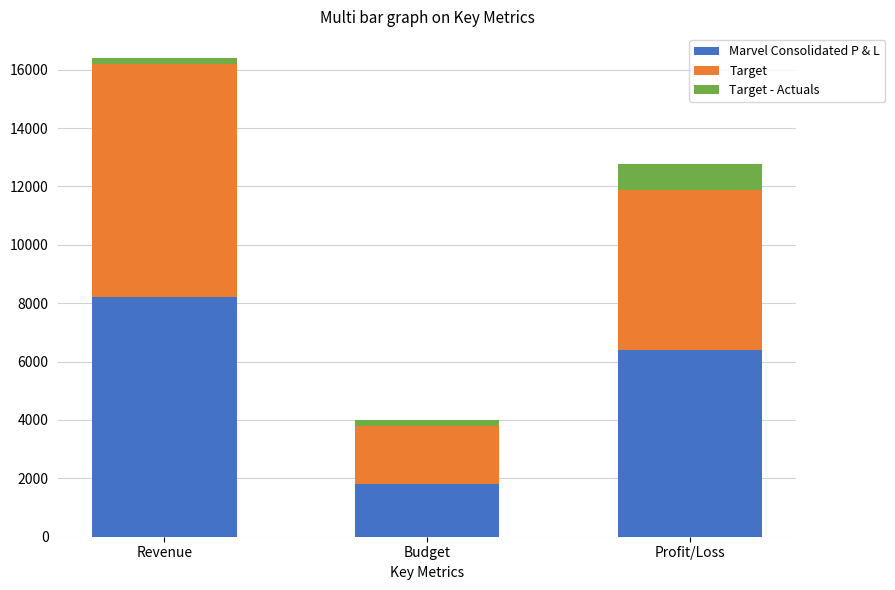

At which label is Marvel Consolidated P & L closest to 5004?

Profit/Loss